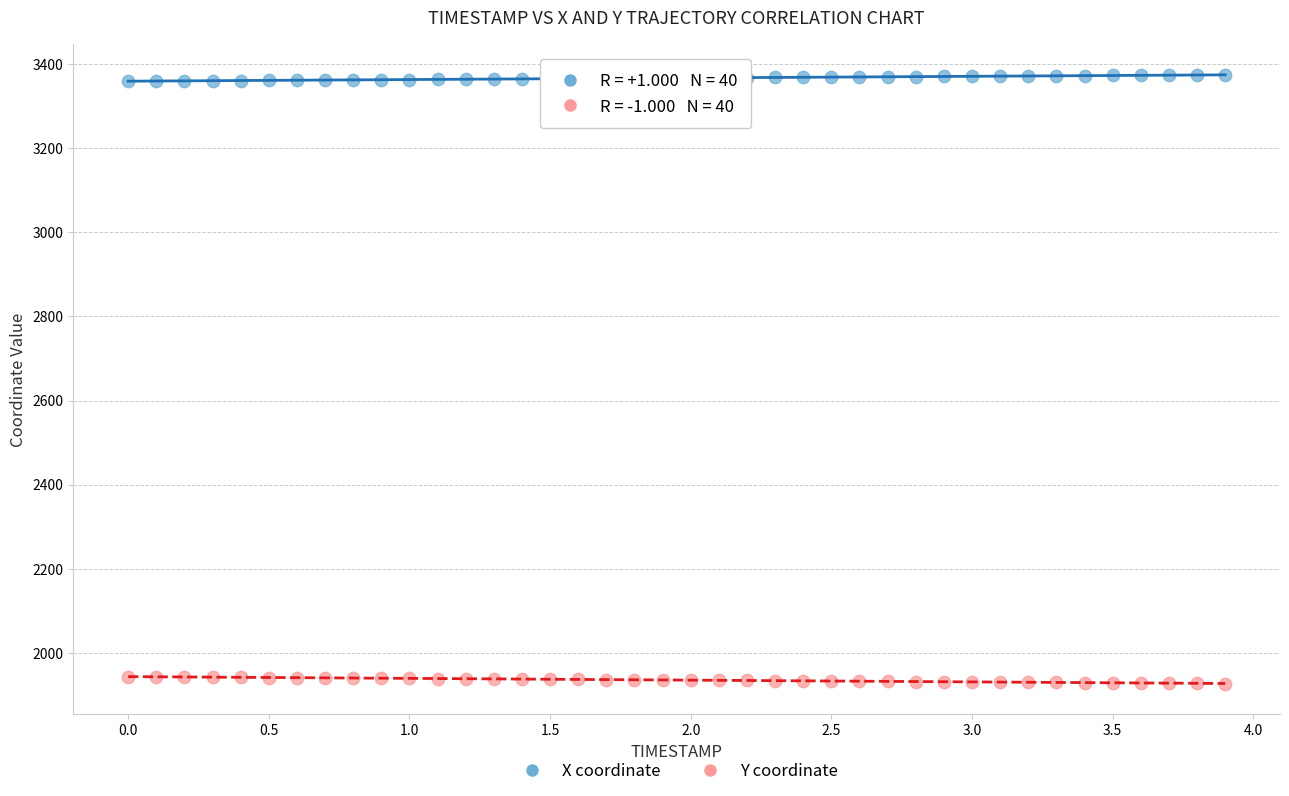

What are all the series names shown in the legend?

X coordinate, Y coordinate